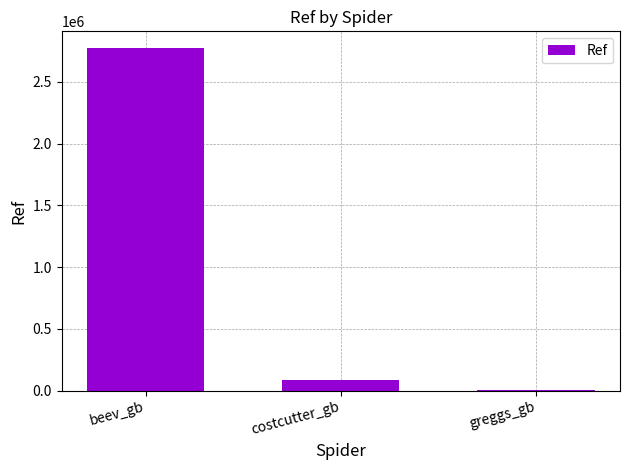

Reading right to left, transcribe all the data shown in this chart.

greggs_gb=5472	costcutter_gb=83473	beev_gb=2769826